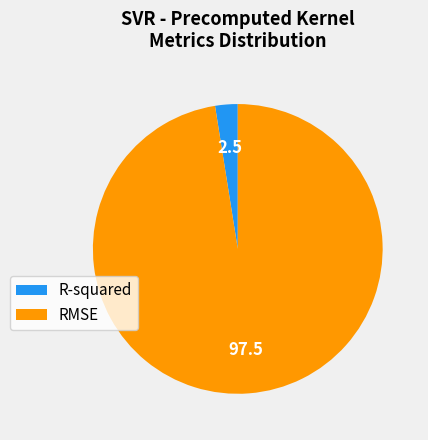

Is it true that R-squared is 13% of the pie?

False